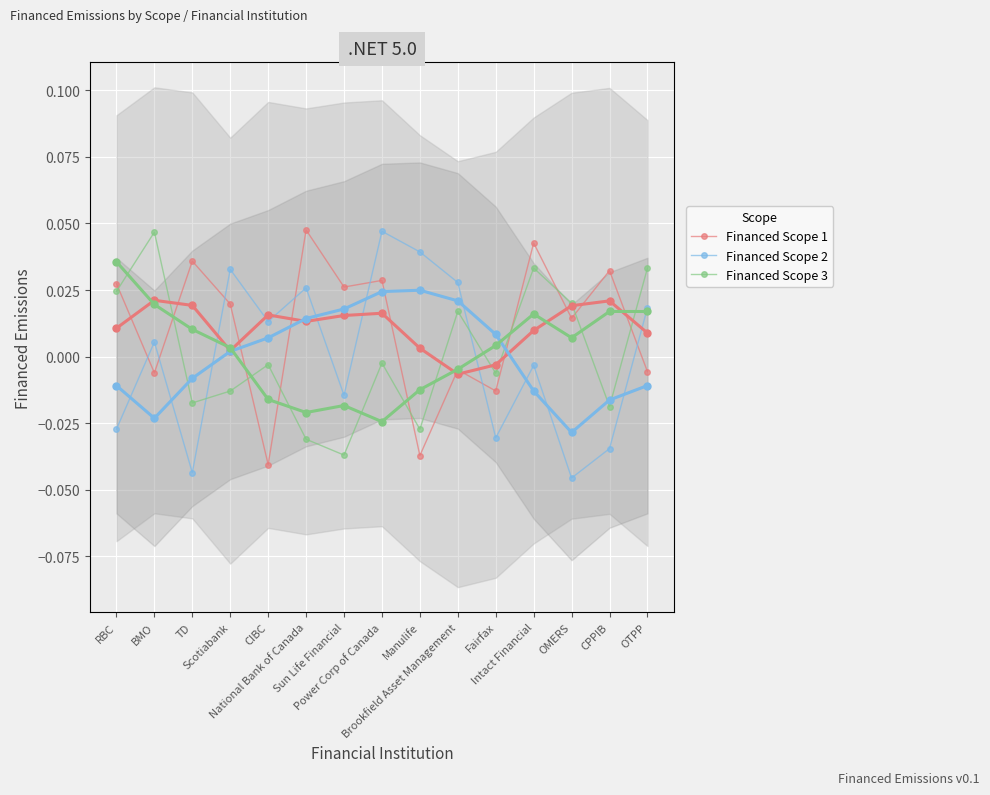

How many values in the Financed Scope 2 series exceed 0?

8